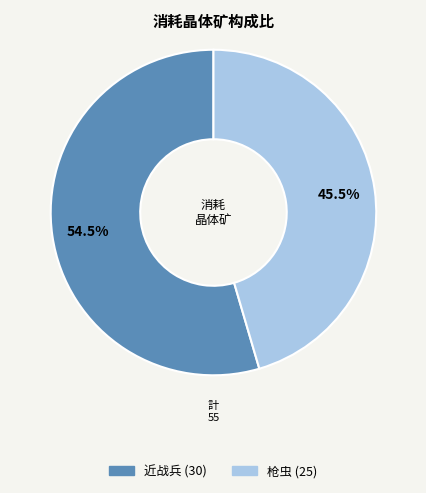

Does any single category account for the majority?

Yes